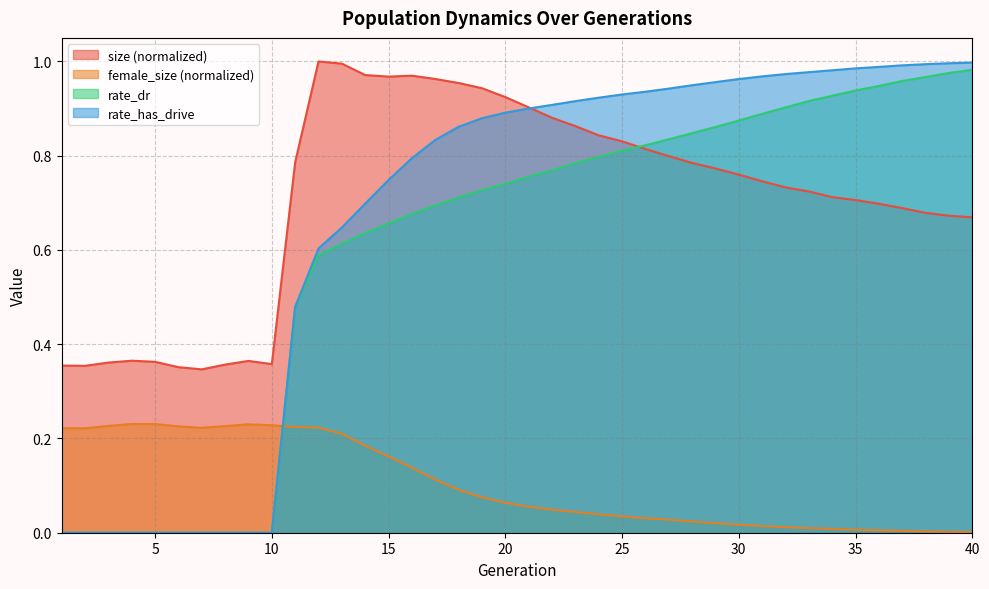

The value of female_size at 14 is 0.1. True or false?

False